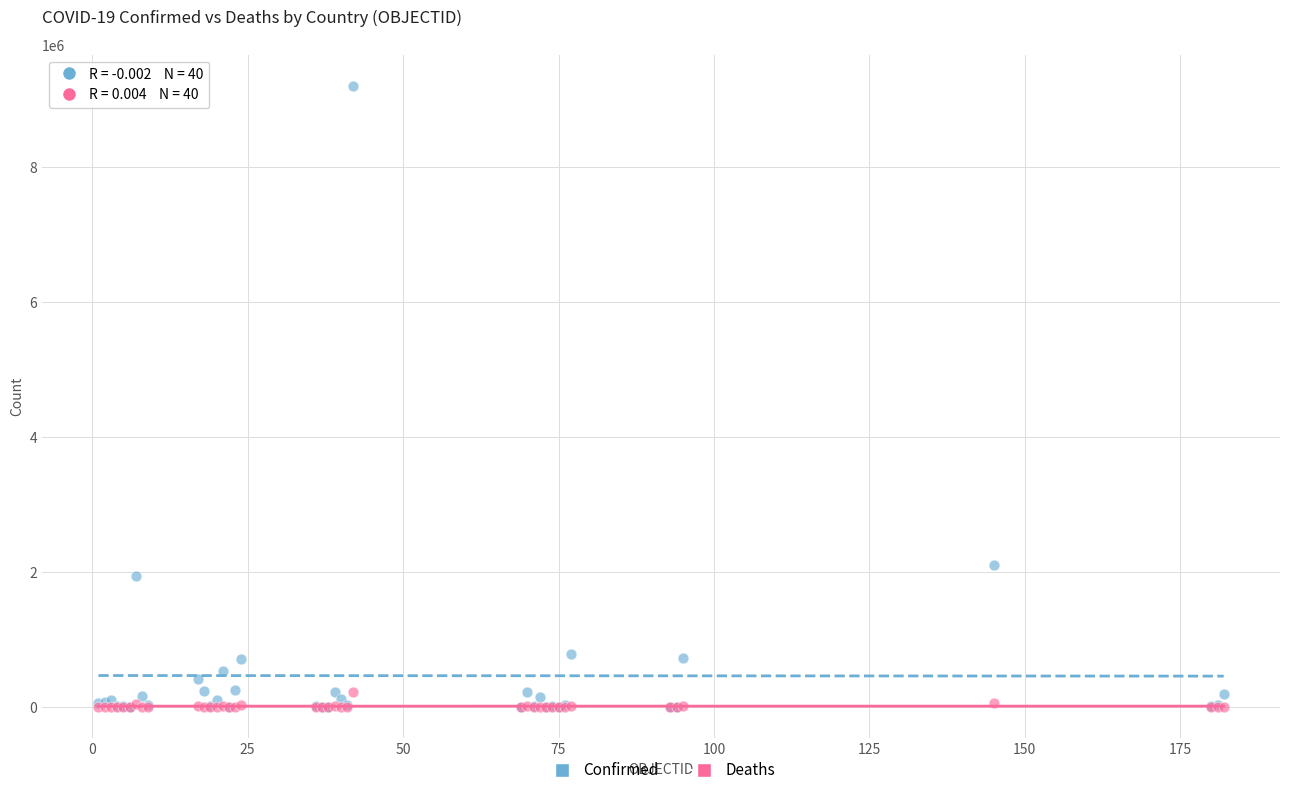

In the Confirmed series, what Y value is closest to 4602455?

2104506